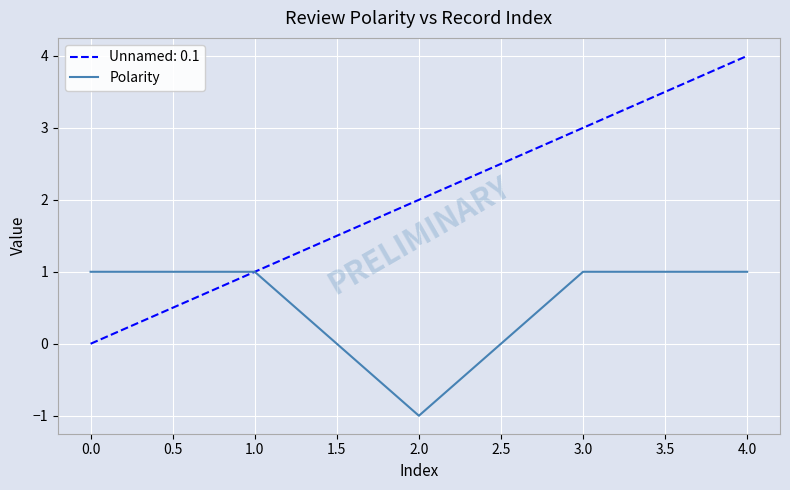

List the series in order of their peak value, lowest first.

Polarity, Unnamed: 0.1